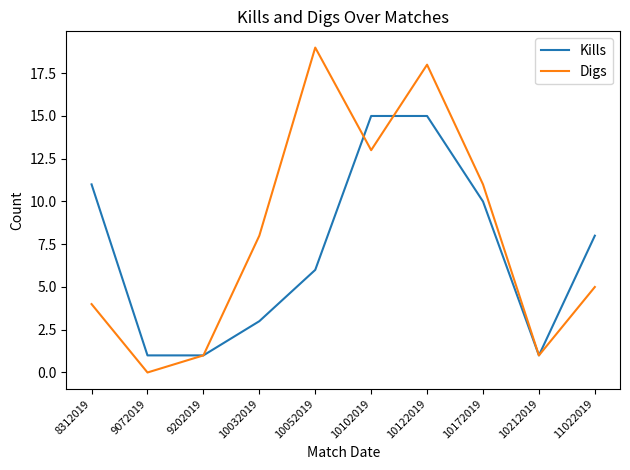

Between 9202019 and 10172019, which series saw the biggest shift?

Digs